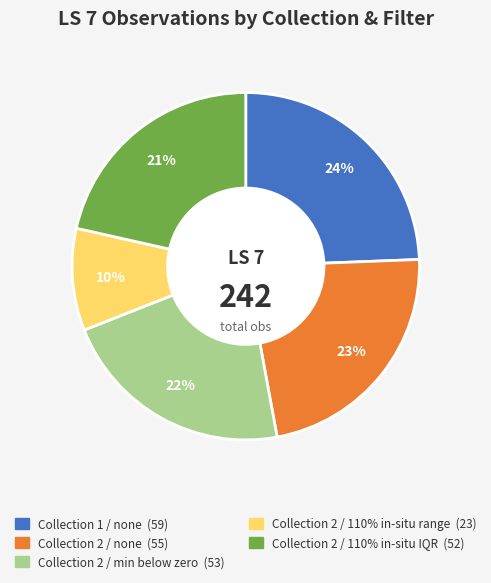

Which has a higher value, Collection 2 / 110% in-situ range or Collection 1 / none?

Collection 1 / none